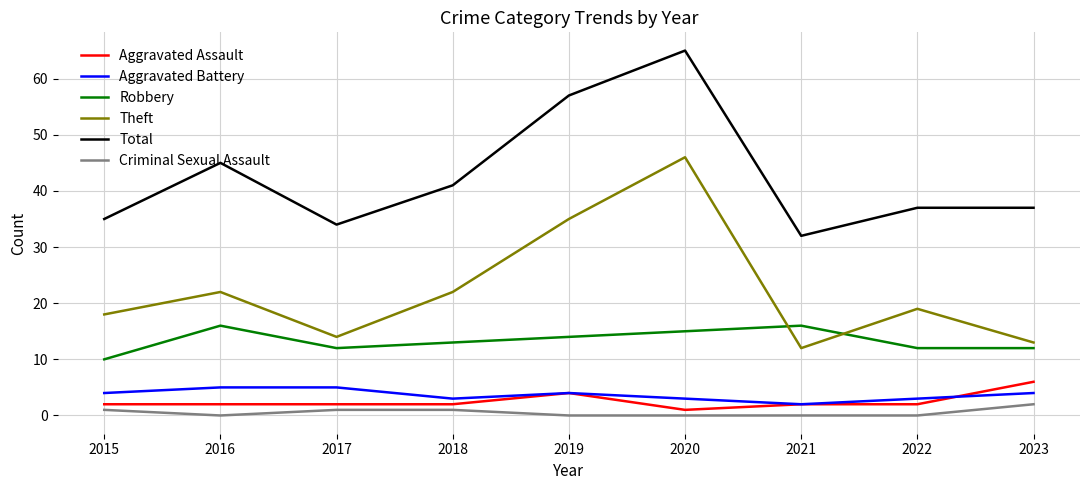

What is the average value of the Criminal Sexual Assault series?

1